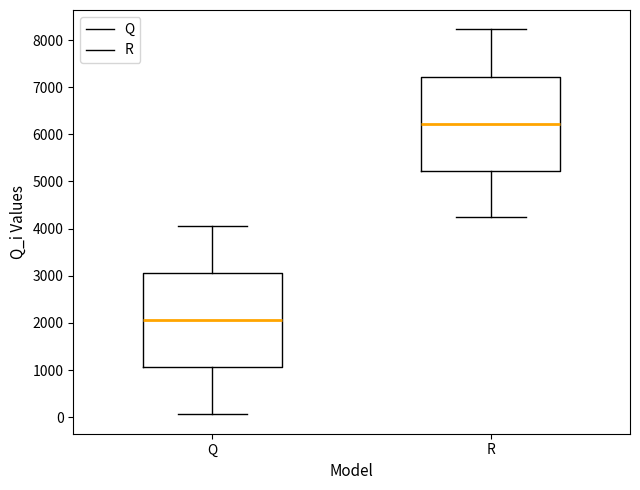

Reading left to right, transcribe this box plot: for each box, give where its median line is, the range the box spans, and where its two whiskers end, as read against the y-axis. The values are not printed on the chart, so give them approximately, as read against the axis.

Q: median 2100, box 1100 to 3100, whiskers 100 to 4100
R: median 6200, box 5200 to 7200, whiskers 4200 to 8200